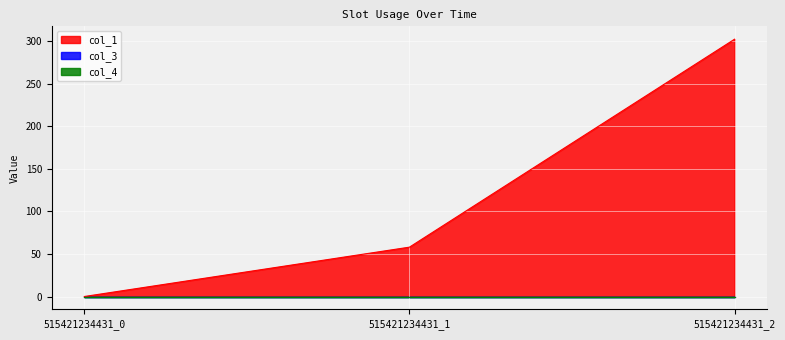

At how many categories does at least one series exceed 13?

2